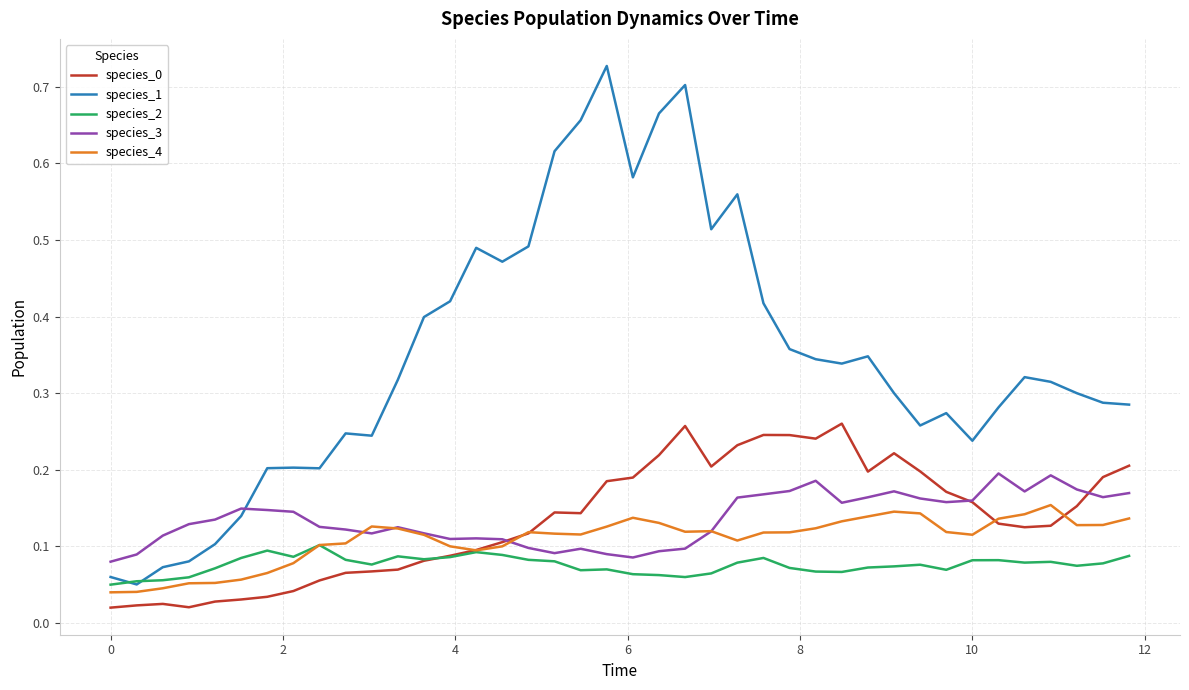

Which series has the largest range (max minus min)?

species_1